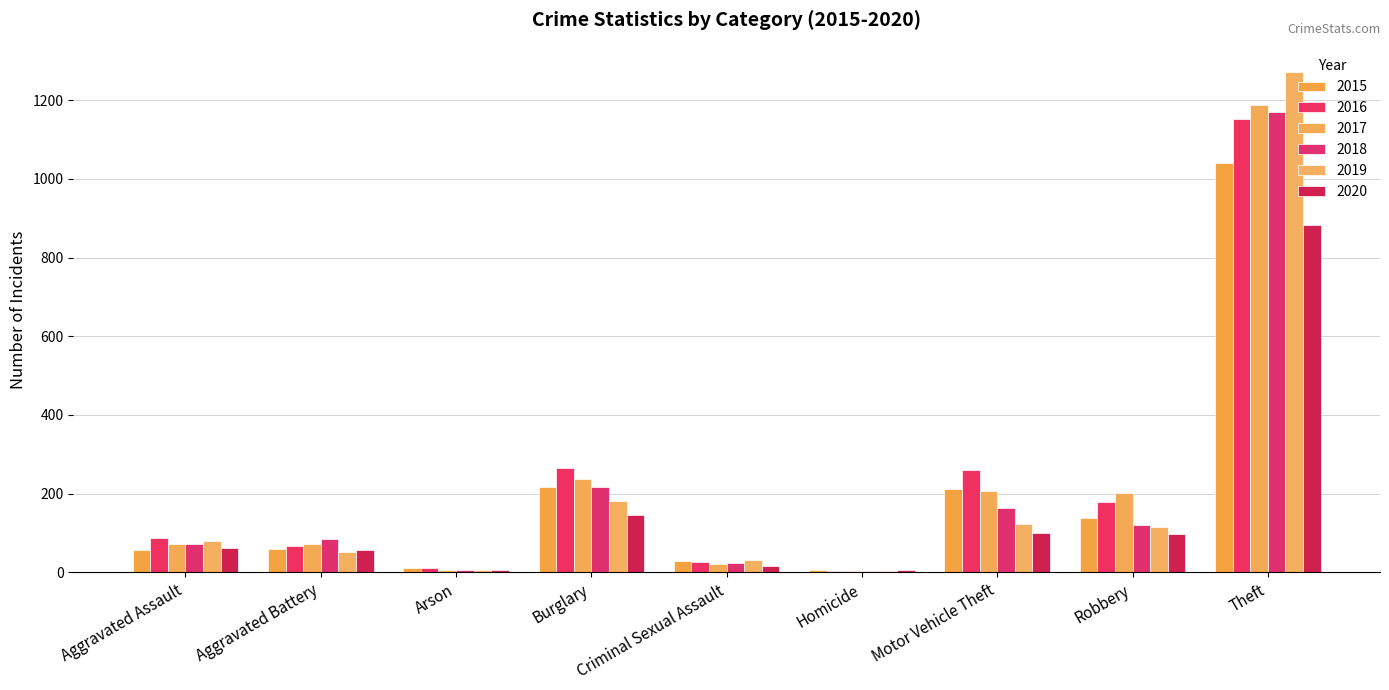

What is the difference between the second highest and second lowest values in the 2017 series?

230